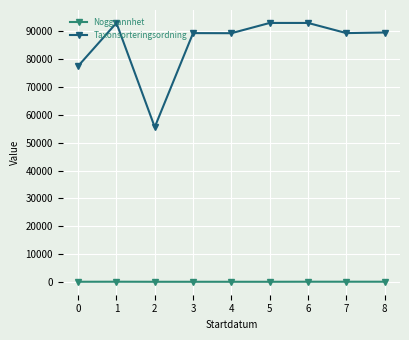

What is the difference between the maximum and minimum values in the Taxonsorteringsordning series?

37436